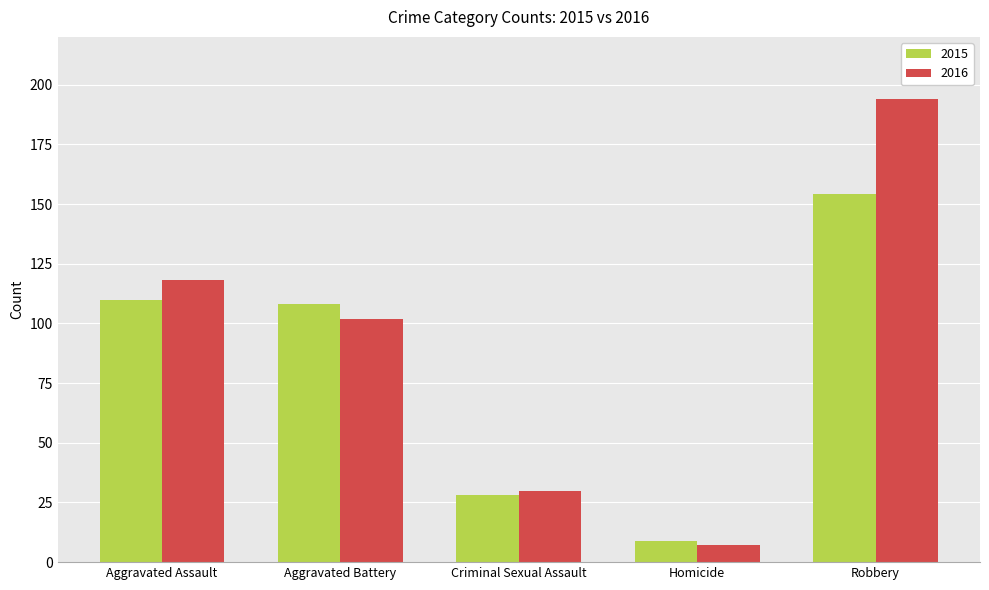

Is it true that 2016 equals 102 at Aggravated Battery?

True